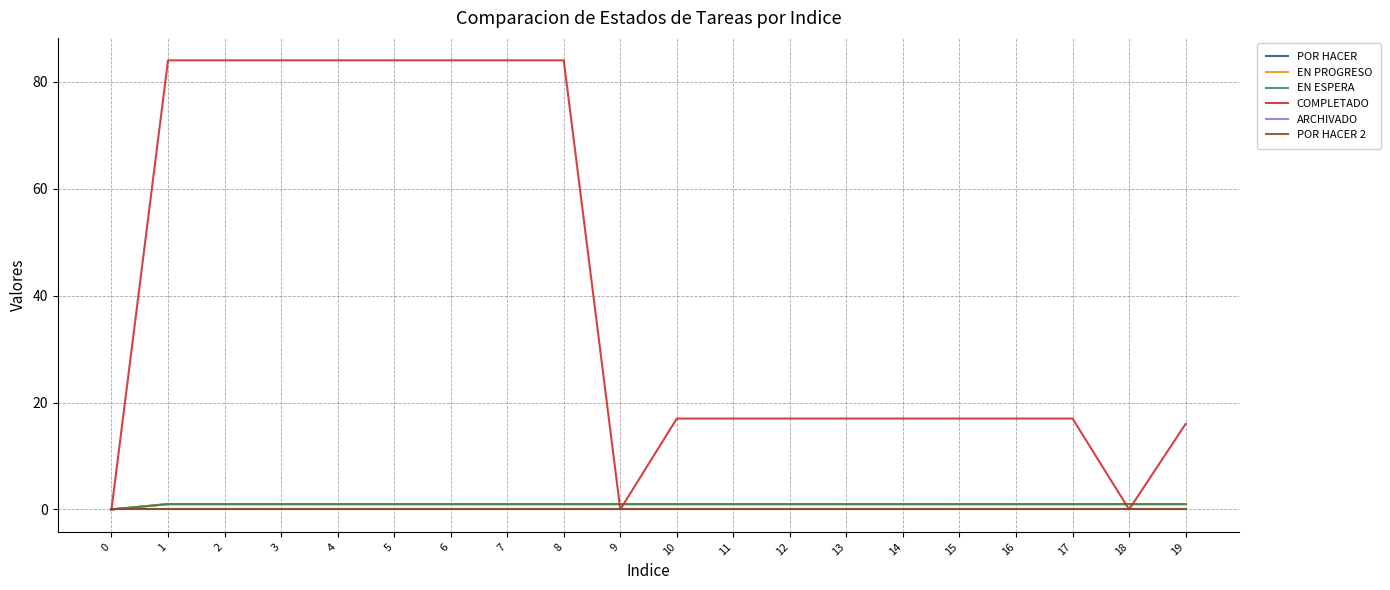

At which category is the sum across all series the highest?

1